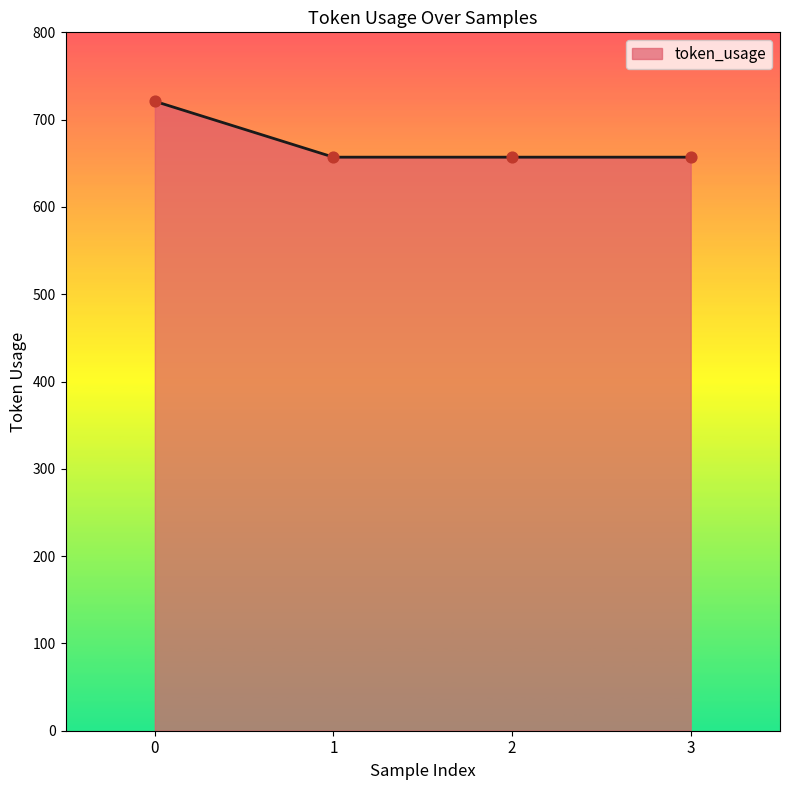

What is the ratio of the value at 0 to the value at 3?

1.1